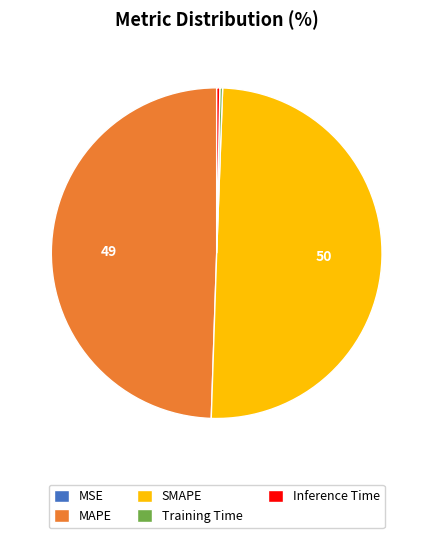

Is Inference Time the majority of the pie?

No